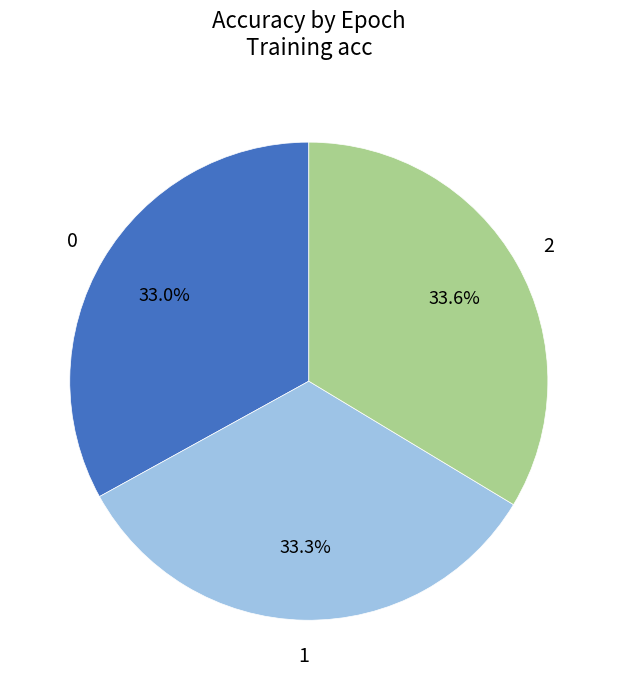

Is there any slice that represents more than half of the pie?

No